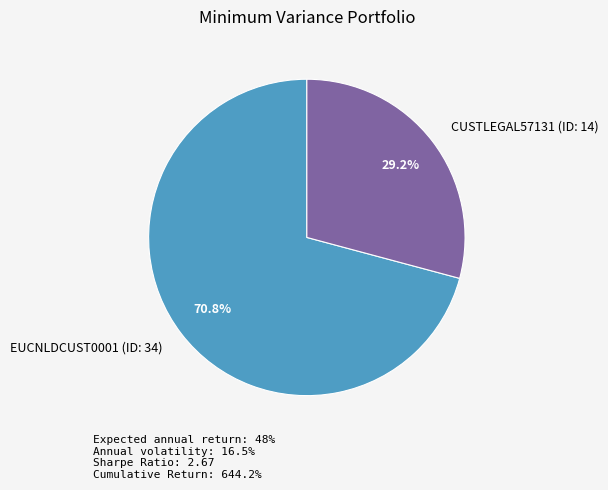

True or false: CUSTLEGAL57131 (ID: 14) accounts for 23% of the total.

False